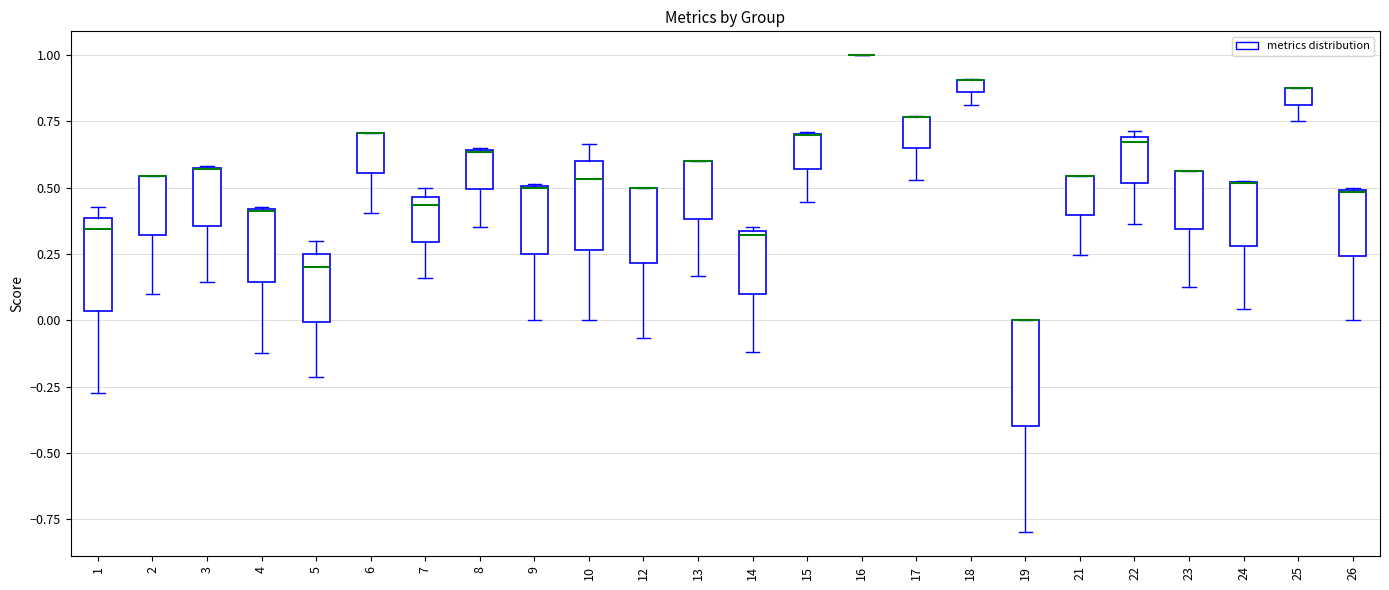

Where is the upper edge of the box at x = 18 on the y-axis? The values are not printed on the chart, so give them approximately, as read against the axis.

0.90